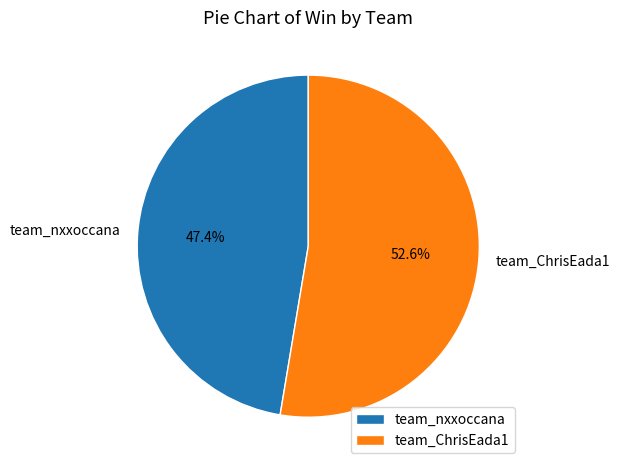

To the nearest percent, what is the difference between the largest and smallest slice percentages?

5%